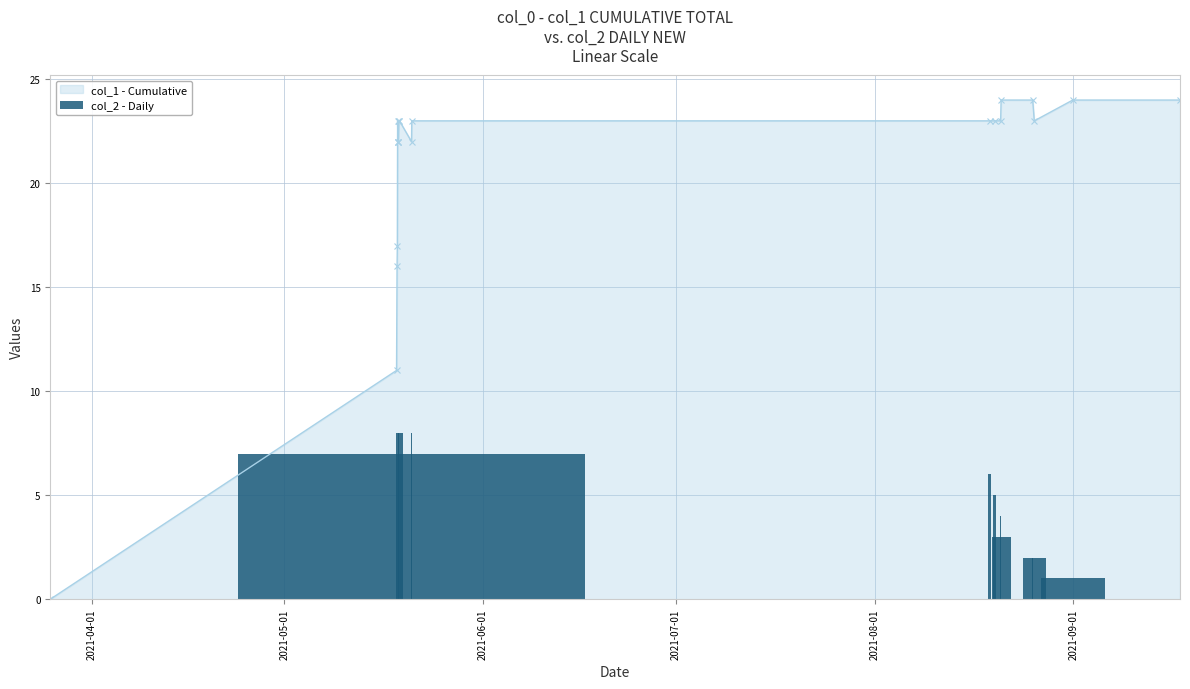

What is the maximum value for col_1 - Cumulative?

24